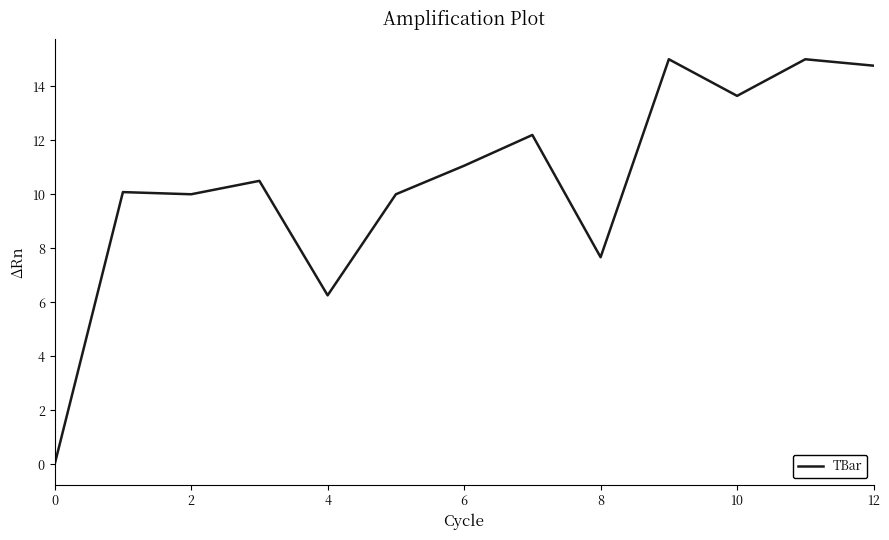

What is the greatest value displayed?

15.0